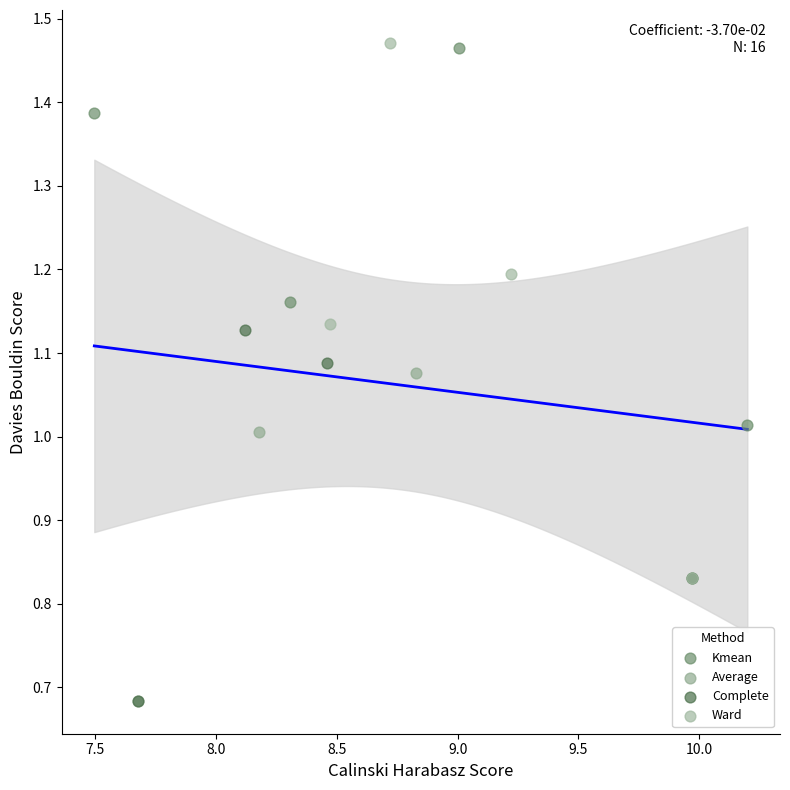

Which series has the widest spread of Y values?

Ward